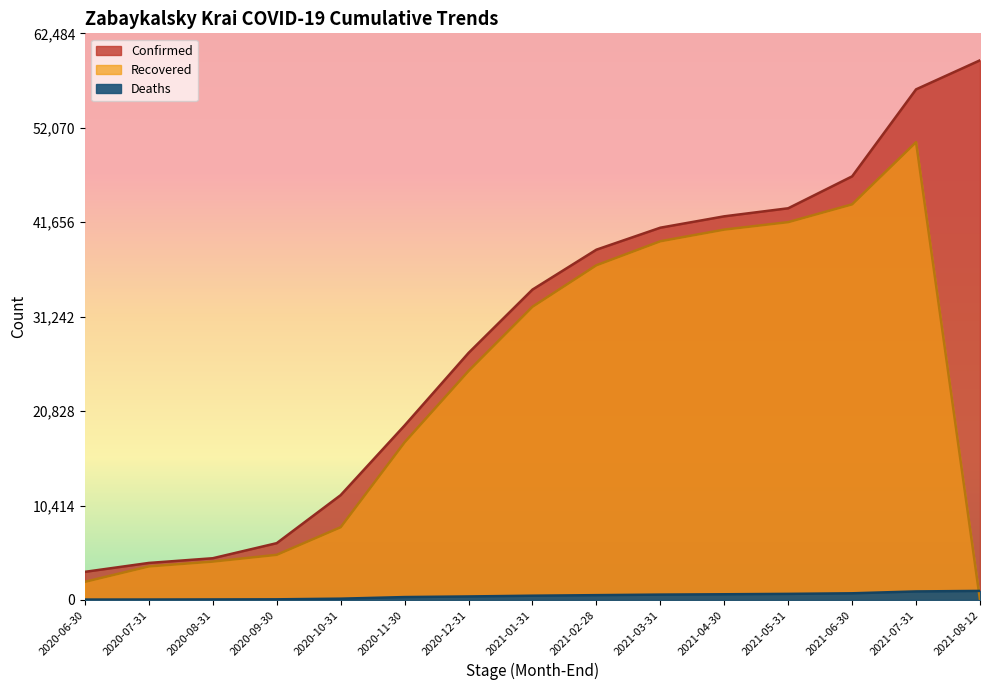

What is the average value of the Deaths series?

441